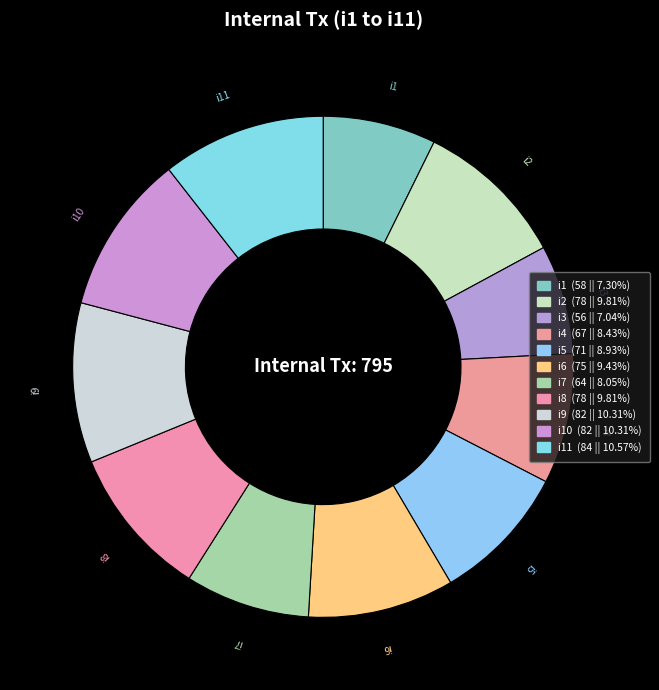

Does i3 represent more than half of the total?

No